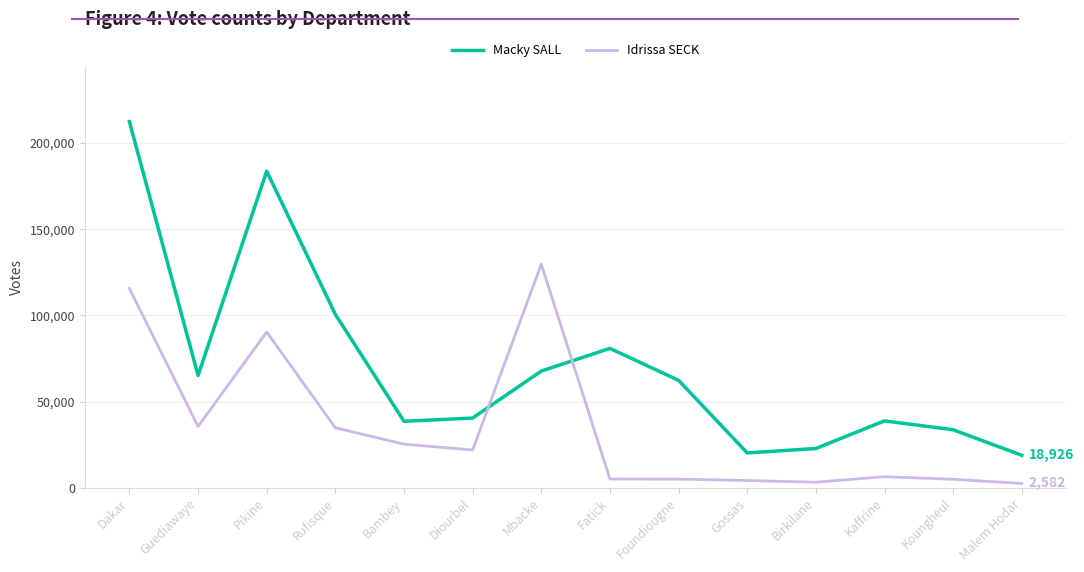

What is the smallest value displayed?

2582